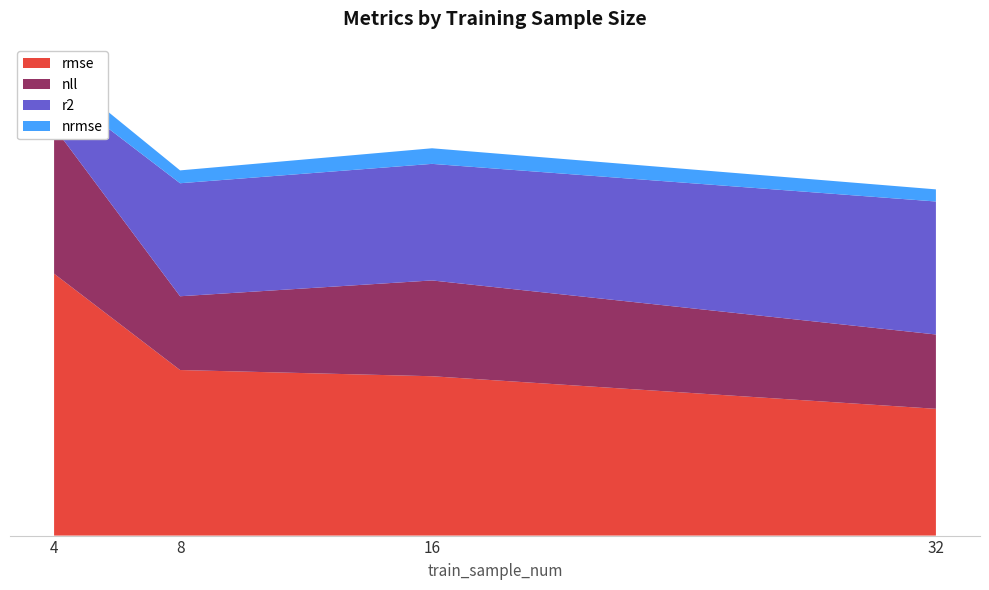

Reading left to right, list all the values displayed in this chart.

rmse: 1.6	1.0	1.0	0.8
nll: 0.9	0.5	0.6	0.5
r2: 0.3	0.7	0.7	0.8
nrmse: 0.1	0.1	0.1	0.1